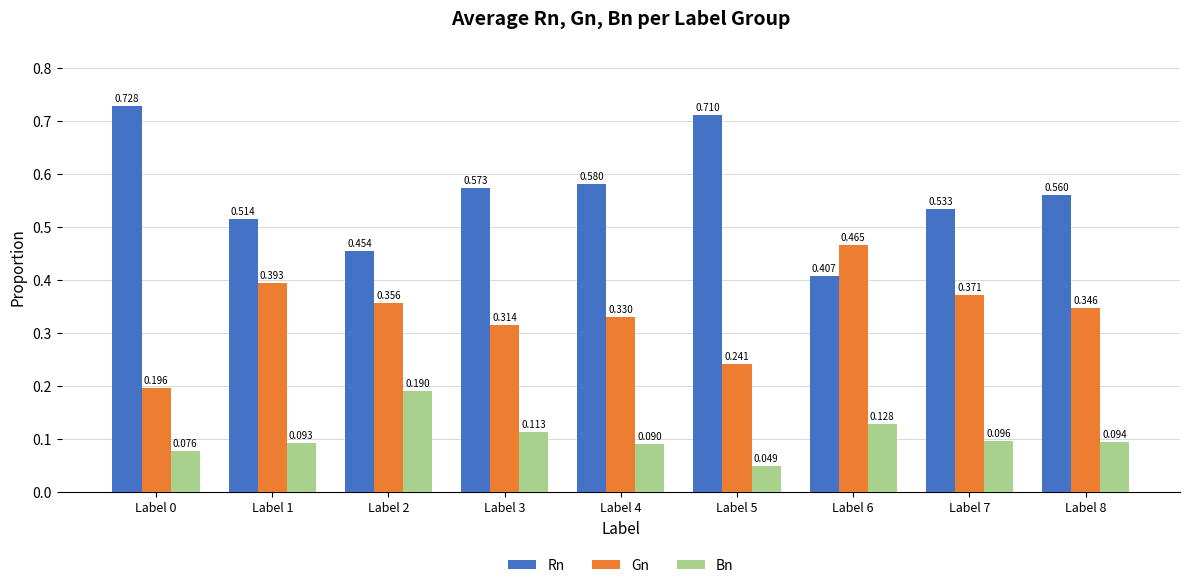

Rank the series by their maximum value, from highest to lowest.

Rn, Gn, Bn